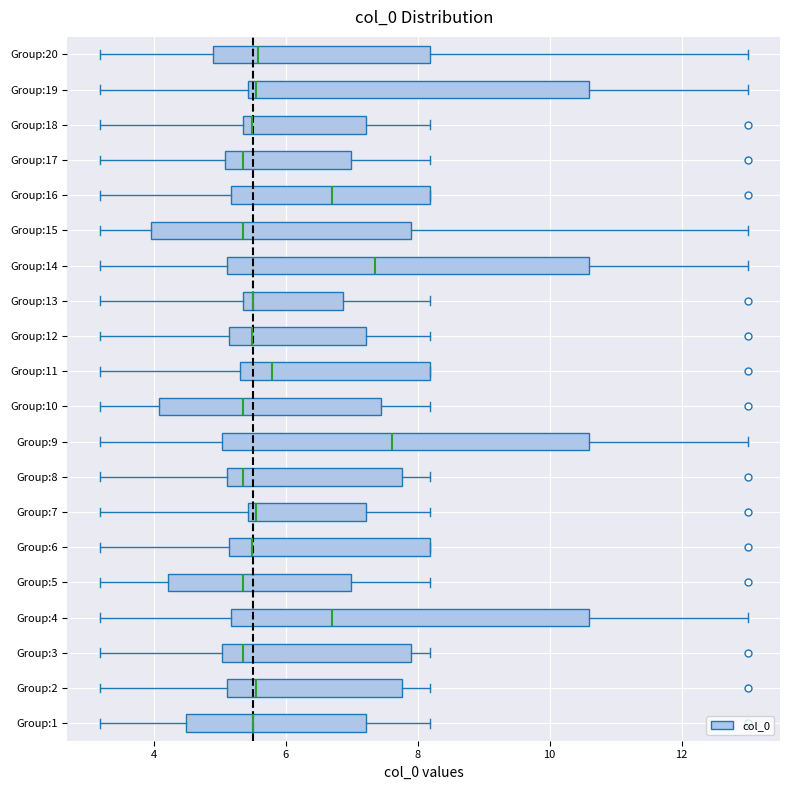

Reading bottom to top, read every box against the x-axis: the position of its median line, the range the box covers, and the ends of its whiskers. The values are not printed on the chart, so give them approximately, as read against the axis.

Group:1: median 5.6, box 4.4 to 7.2, whiskers 3.2 to 8.2
Group:2: median 5.6, box 5.2 to 7.8, whiskers 3.2 to 8.2
Group:3: median 5.4, box 5.0 to 7.8, whiskers 3.2 to 8.2
Group:4: median 6.6, box 5.2 to 10.6, whiskers 3.2 to 13.0
Group:5: median 5.4, box 4.2 to 7.0, whiskers 3.2 to 8.2
Group:6: median 5.4, box 5.2 to 8.2, whiskers 3.2 to 8.2
Group:7: median 5.6, box 5.4 to 7.2, whiskers 3.2 to 8.2
Group:8: median 5.4, box 5.2 to 7.8, whiskers 3.2 to 8.2
Group:9: median 7.6, box 5.0 to 10.6, whiskers 3.2 to 13.0
Group:10: median 5.4, box 4.0 to 7.4, whiskers 3.2 to 8.2
Group:11: median 5.8, box 5.2 to 8.2, whiskers 3.2 to 8.2
Group:12: median 5.4, box 5.2 to 7.2, whiskers 3.2 to 8.2
Group:13: median 5.6, box 5.4 to 6.8, whiskers 3.2 to 8.2
Group:14: median 7.4, box 5.2 to 10.6, whiskers 3.2 to 13.0
Group:15: median 5.4, box 4.0 to 7.8, whiskers 3.2 to 13.0
Group:16: median 6.6, box 5.2 to 8.2, whiskers 3.2 to 8.2
Group:17: median 5.4, box 5.0 to 7.0, whiskers 3.2 to 8.2
Group:18: median 5.4 (just right of the box's left edge), box 5.4 to 7.2, whiskers 3.2 to 8.2
Group:19: median 5.6, box 5.4 to 10.6, whiskers 3.2 to 13.0
Group:20: median 5.6, box 4.8 to 8.2, whiskers 3.2 to 13.0